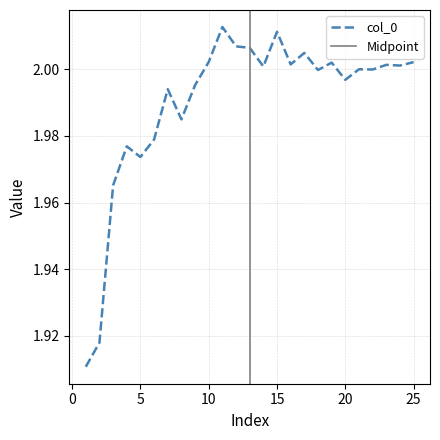

List the labels in order of value, smallest first.

1, 2, 3, 5, 4, 6, 8, 7, 9, 20, 18, 22, 21, 14, 24, 23, 16, 19, 25, 10, 17, 13, 12, 15, 11